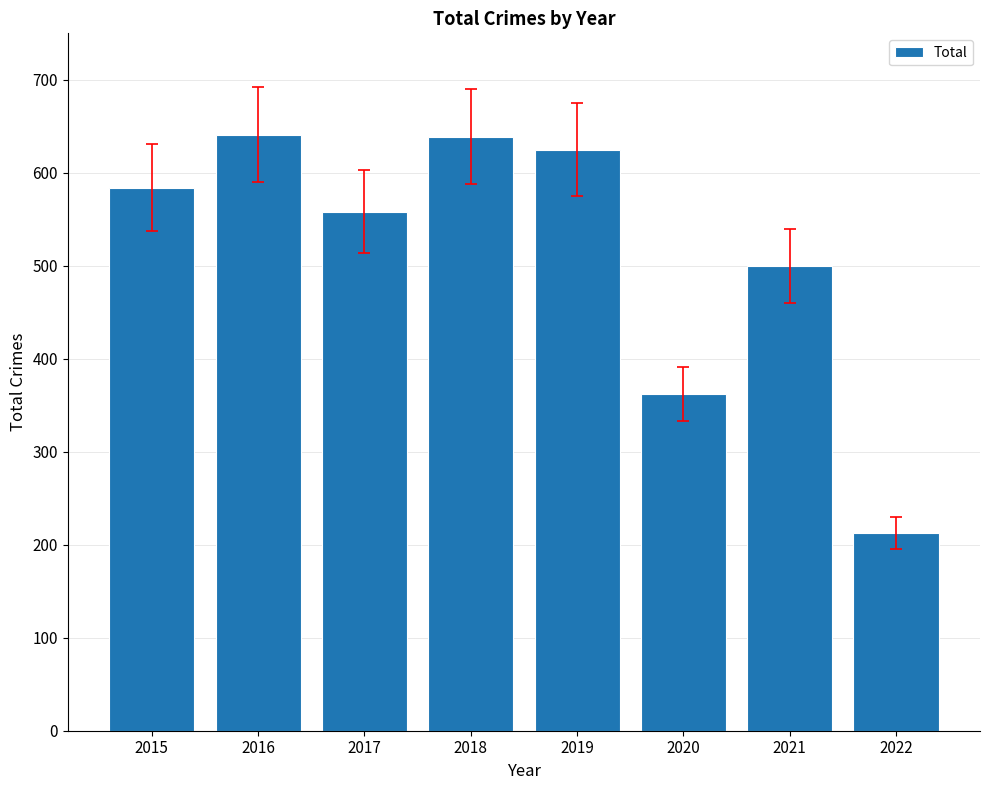

What is the value of the 4th bar from the left?

639